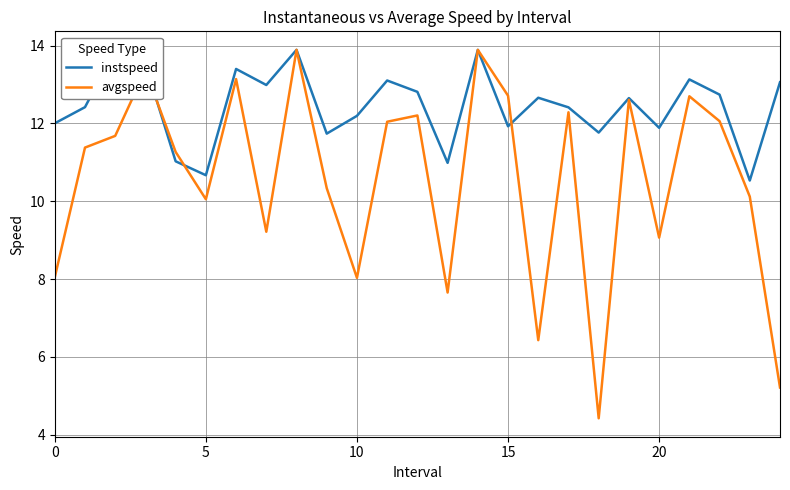

Which series changed the most between 5 and 21?

avgspeed